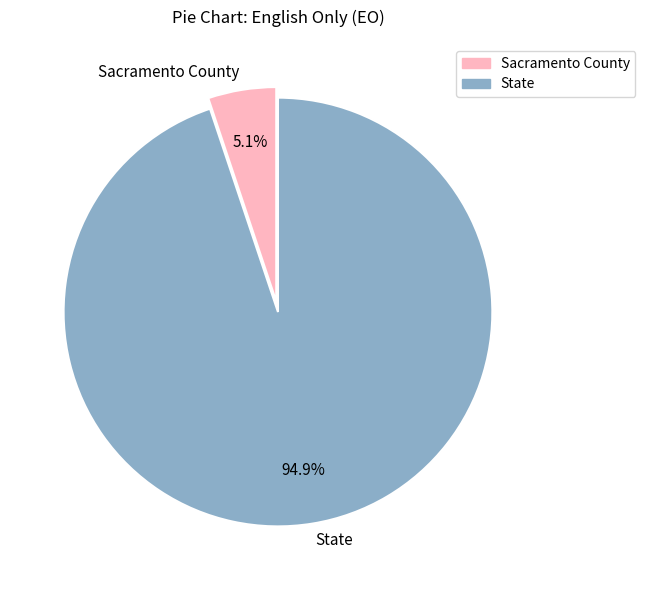

Is there any slice that represents more than half of the pie?

Yes